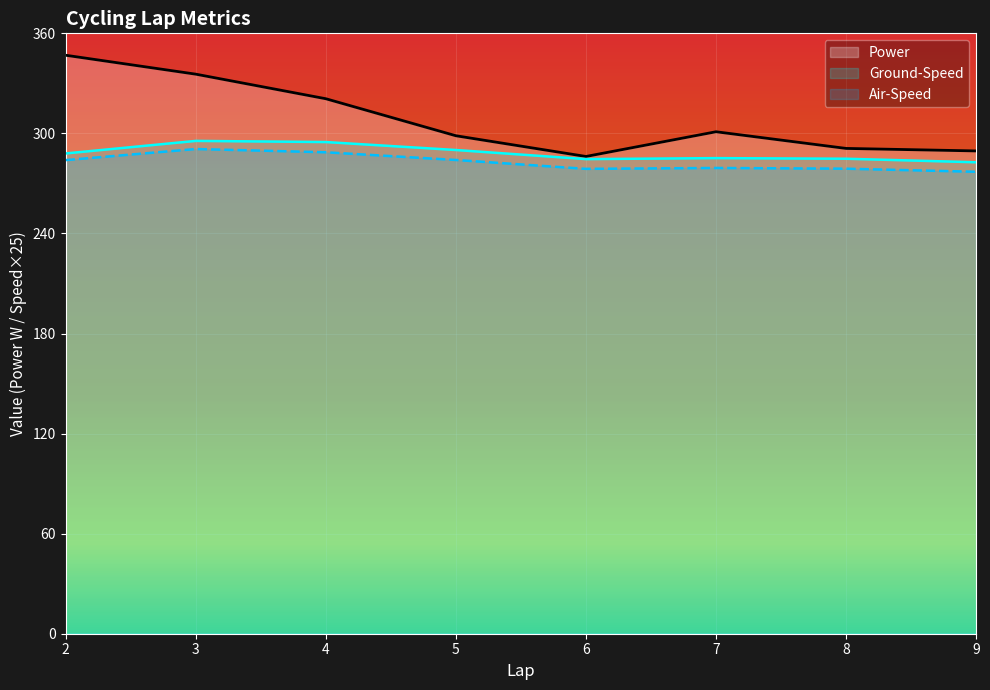

True or false: Air-Speed and Ground-Speed cross at least once.

False